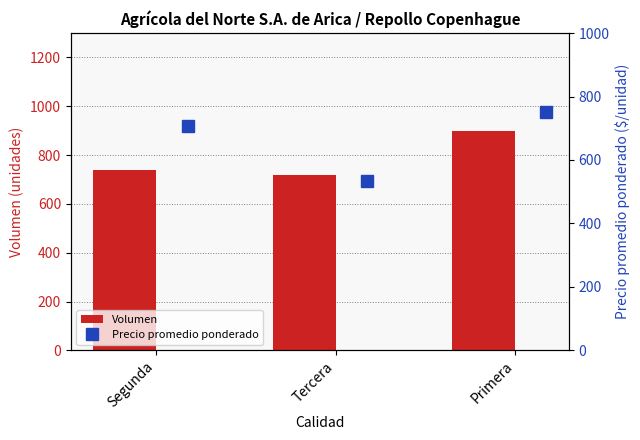

What is the lowest value of the Volumen series?

720